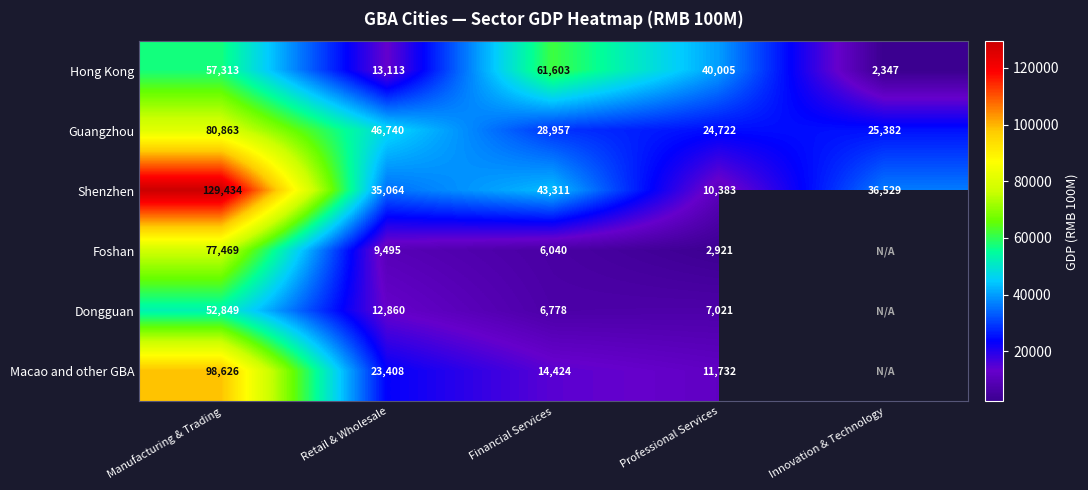

What value does the Hong Kong series have at Professional Services?

40005.0